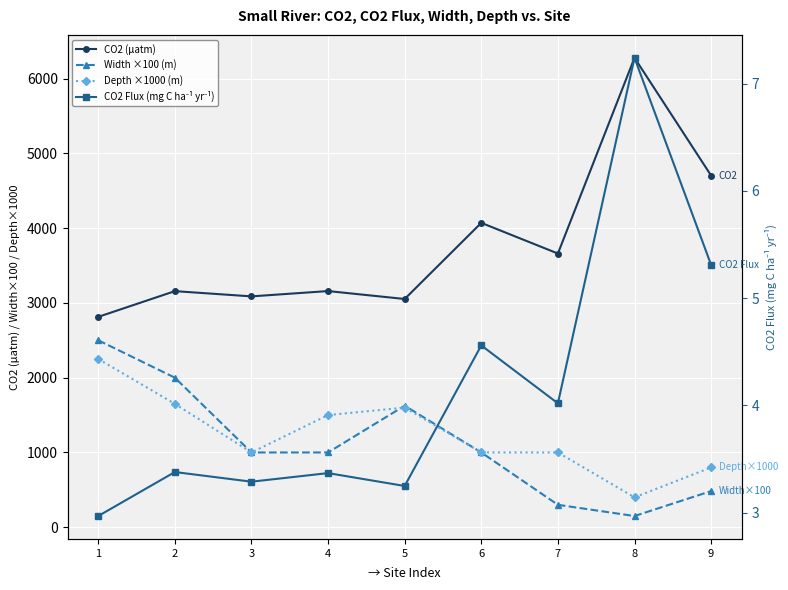

What is the difference between the maximum and second lowest values in the Width ×100 (m) series?

2200.0